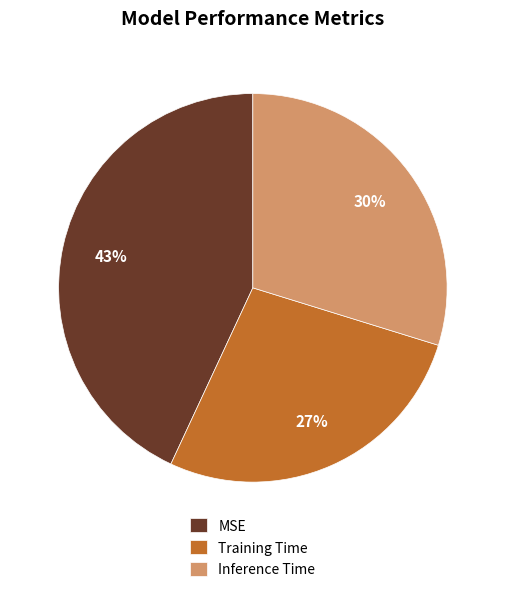

Is the sum of Training Time and Inference Time greater than half?

Yes